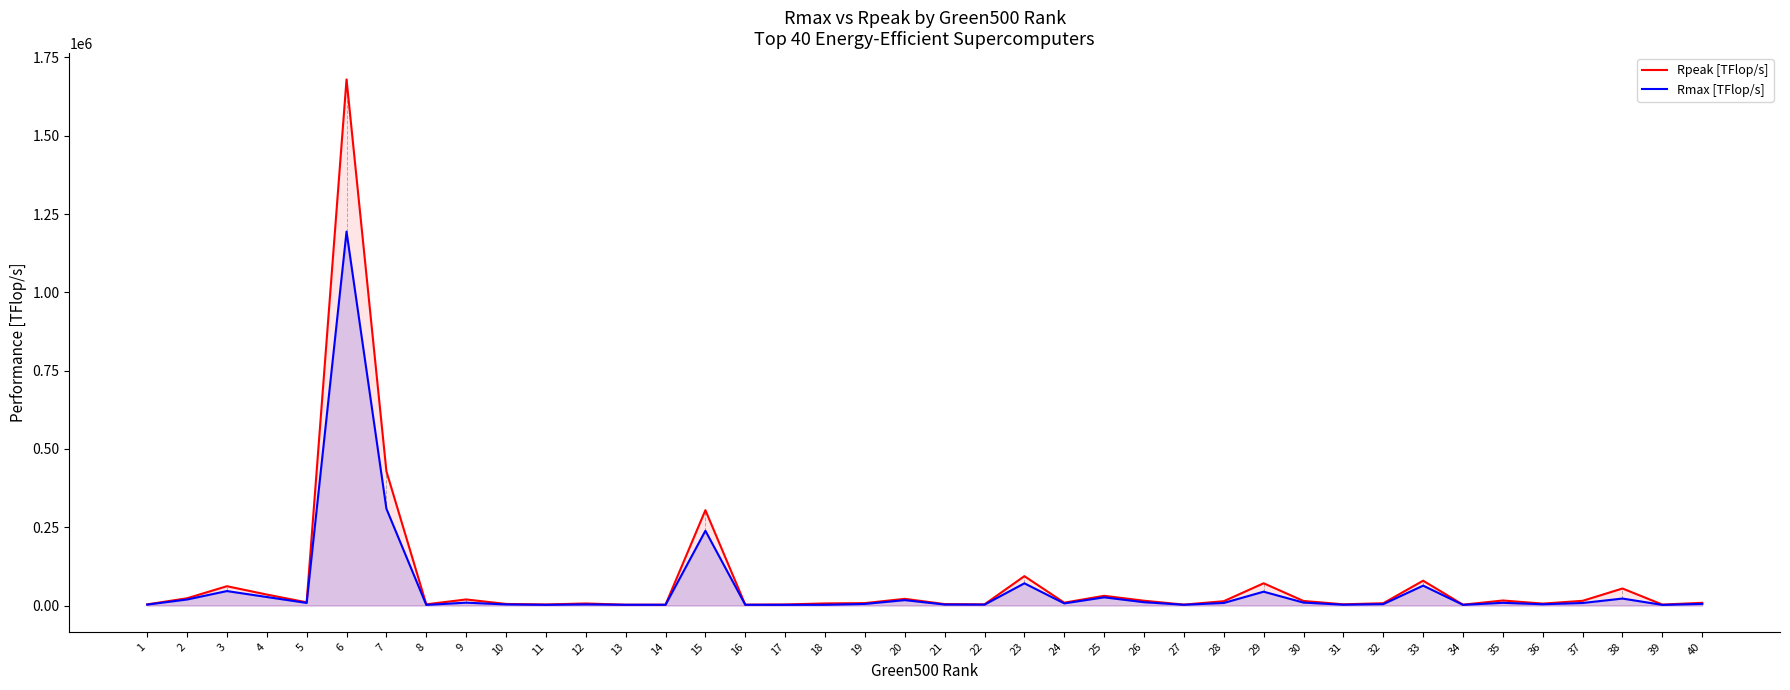

What is the highest value of the Rmax [TFlop/s] series?

1194000.0